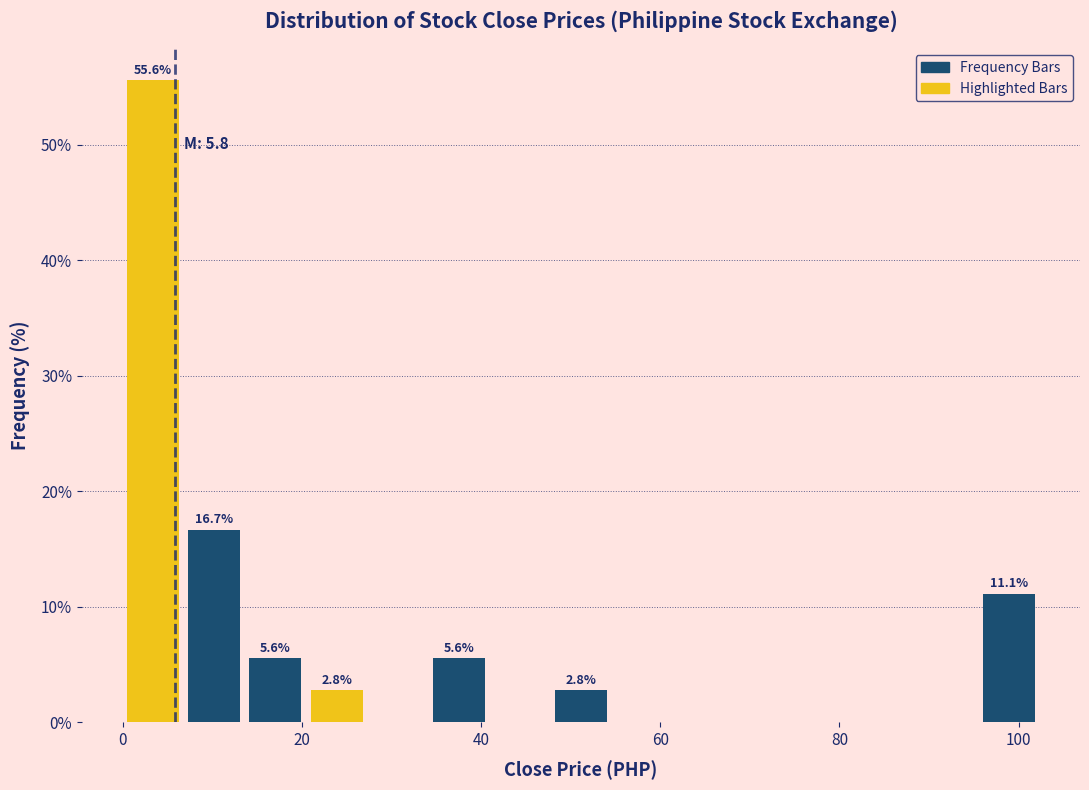

Read against the x-axis, roughly where is the centre of the tallest bar?

4